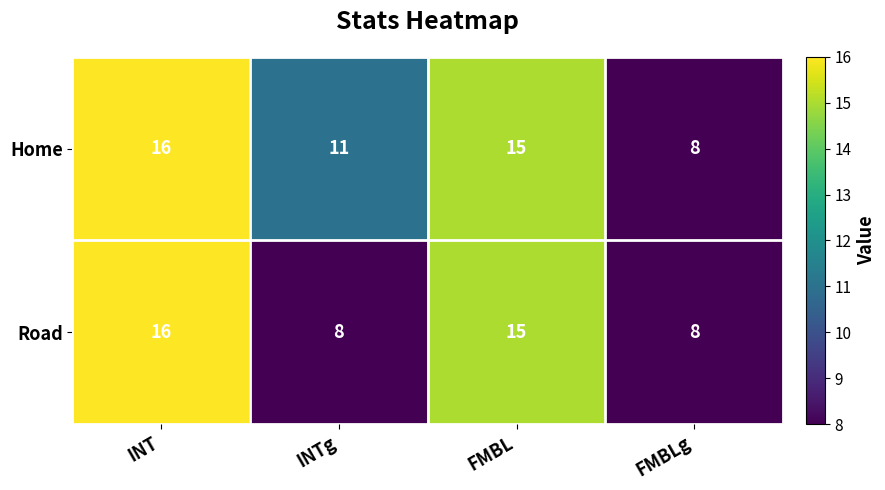

Reading left to right, what are all the values shown in this chart?

Home: INT=16	INTg=11	FMBL=15	FMBLg=8
Road: INT=16	INTg=8	FMBL=15	FMBLg=8